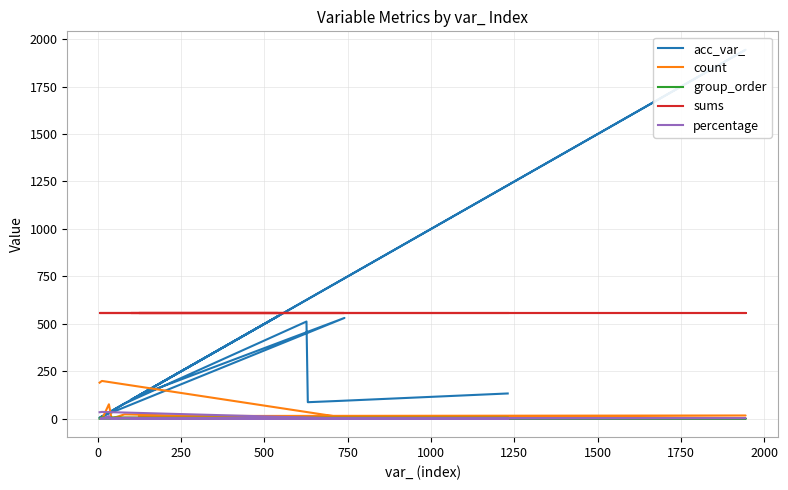

Is this an area chart (filled region under the line)?

No